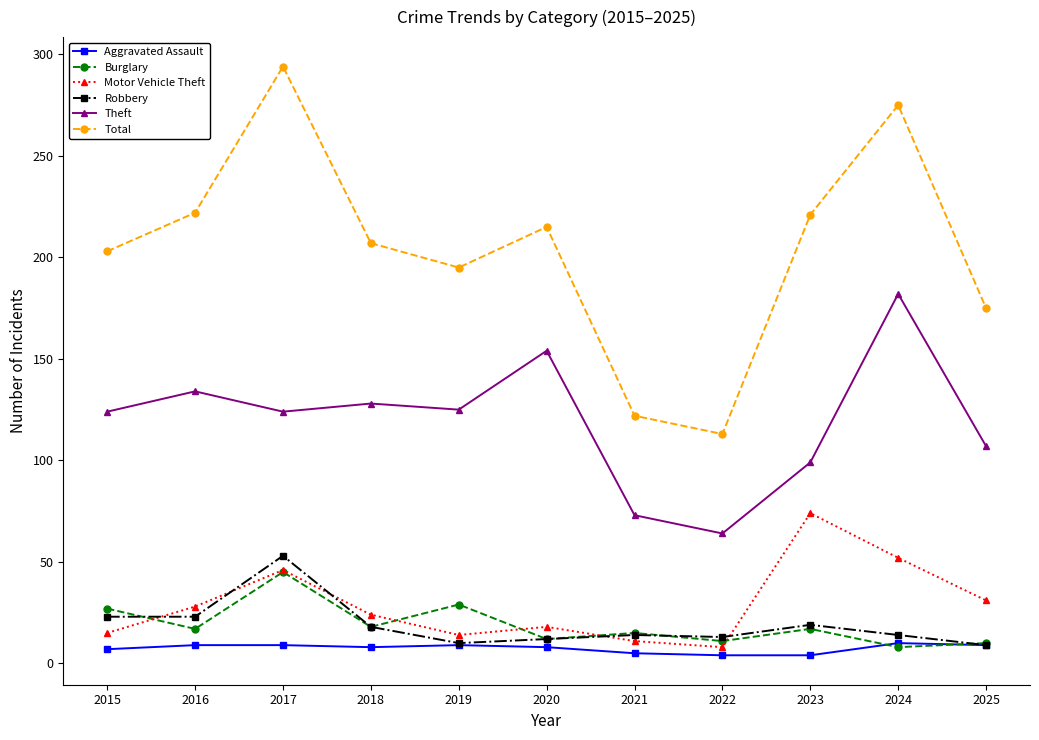

What is the difference between the Total values at 2018 and 2015?

4